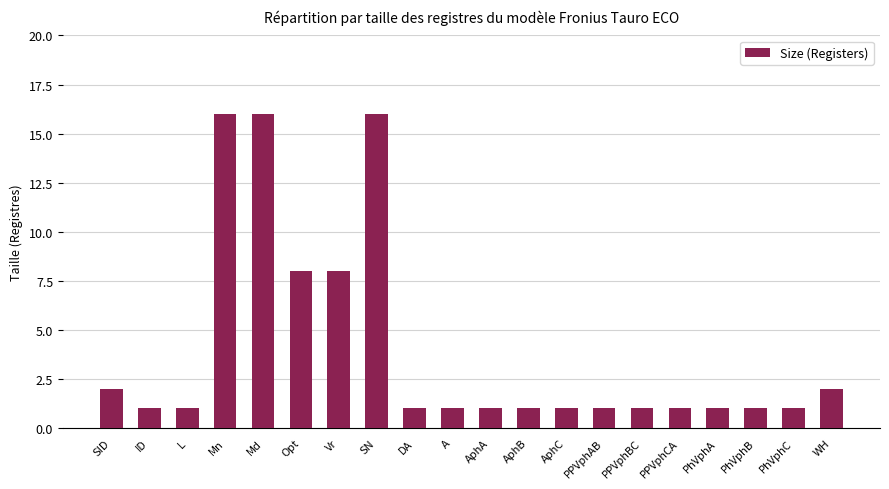

What is the change in value from Mn to AphC?

-15